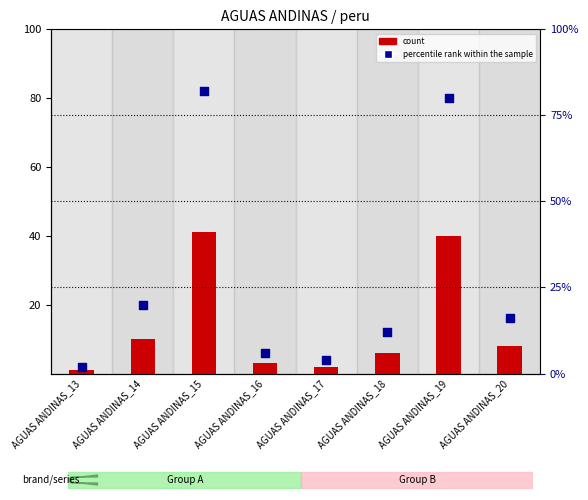

What is the total value across all series at AGUAS ANDINAS_17?

6